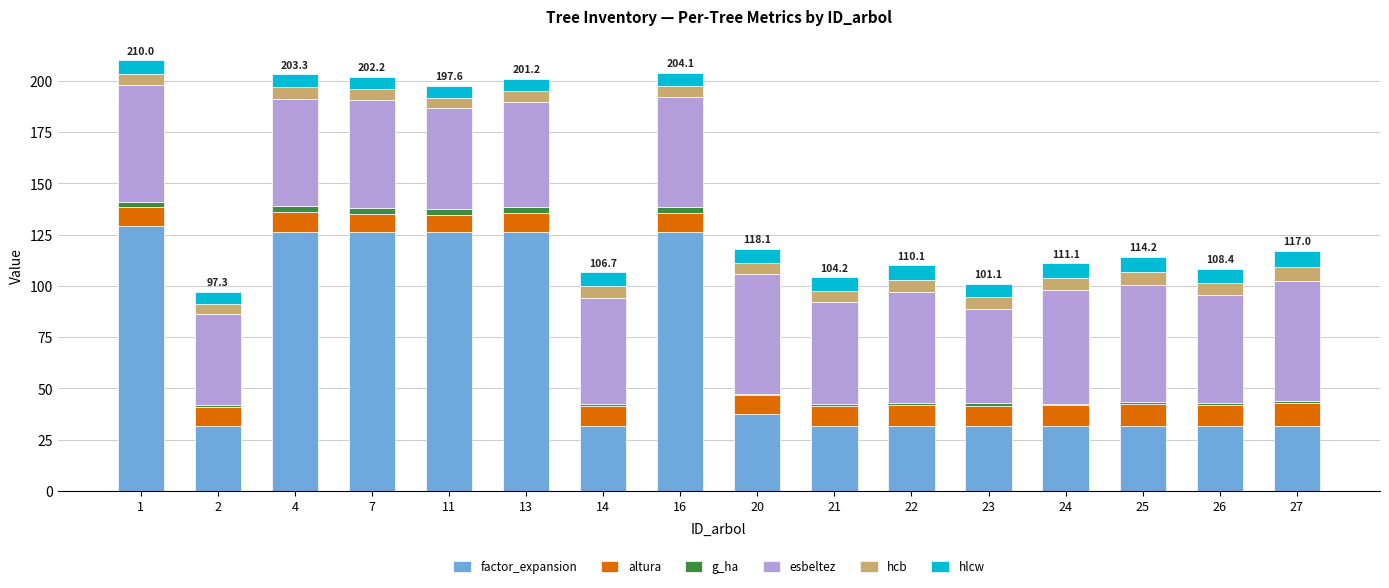

The value of factor_expansion at 11 is 126.2. True or false?

True